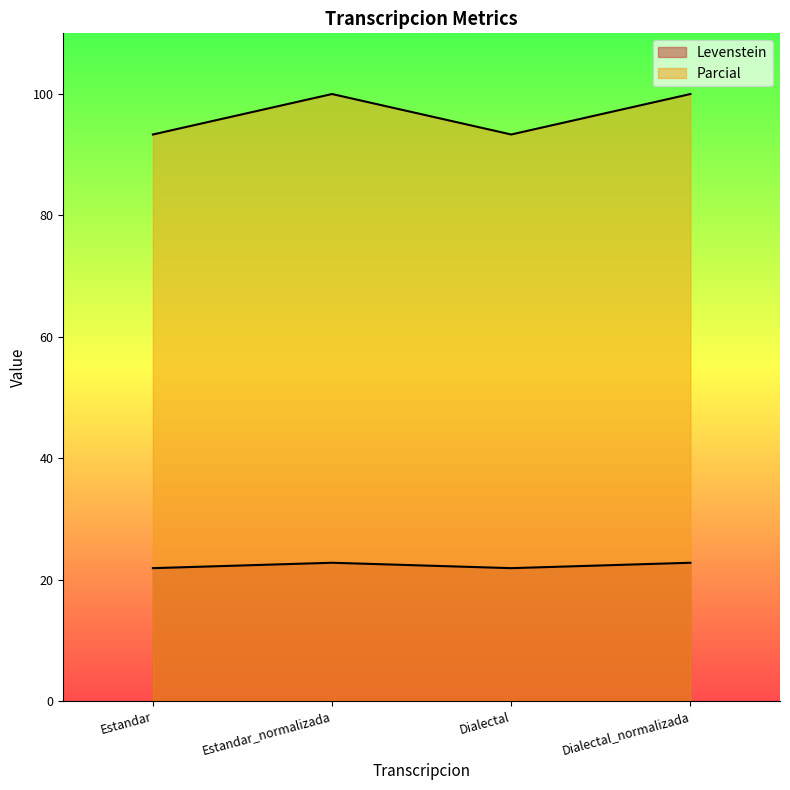

Rank the series by their average value, from lowest to highest.

Levenstein, Parcial